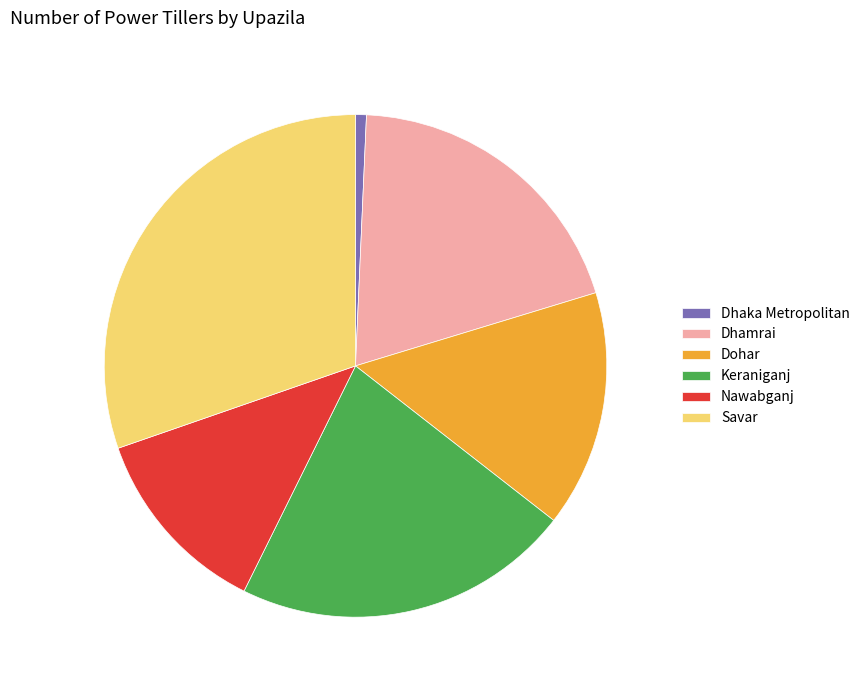

Does Dhamrai represent more than half of the total?

No